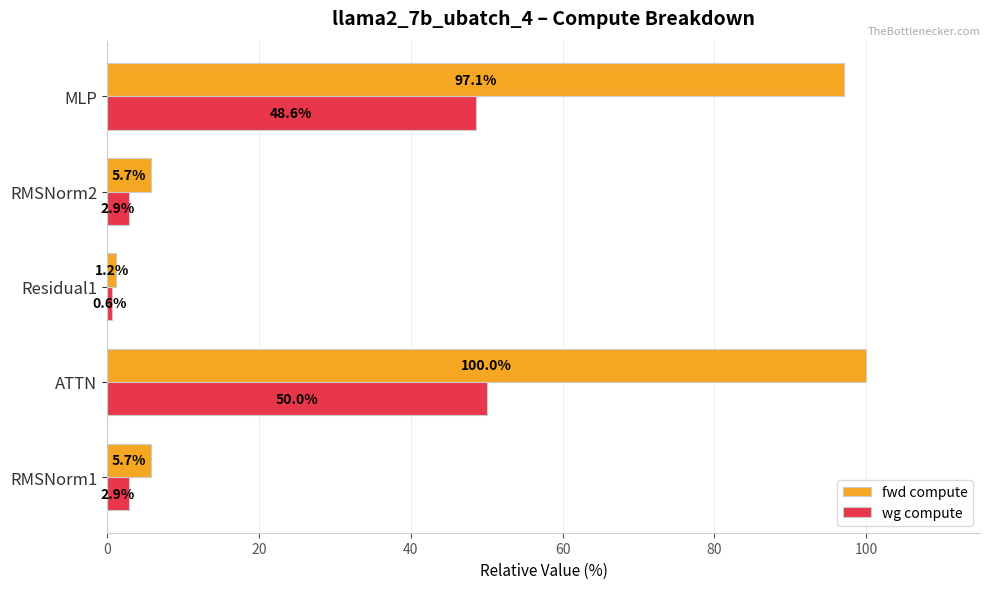

Which series has the widest spread of values?

fwd compute